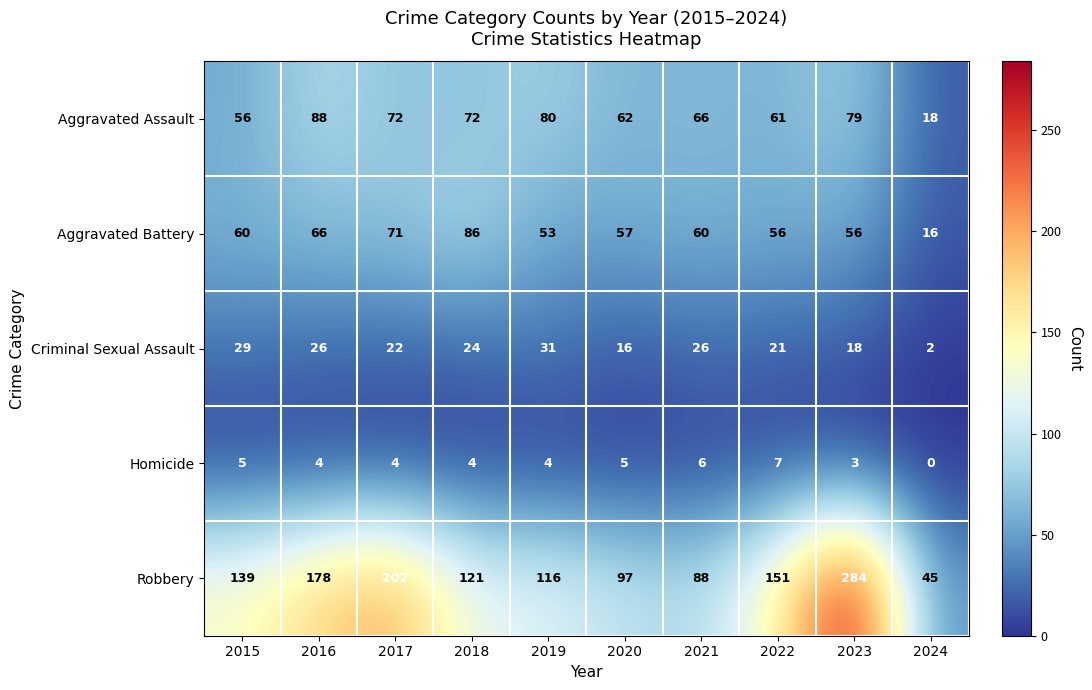

Which series has the widest spread of values?

Robbery